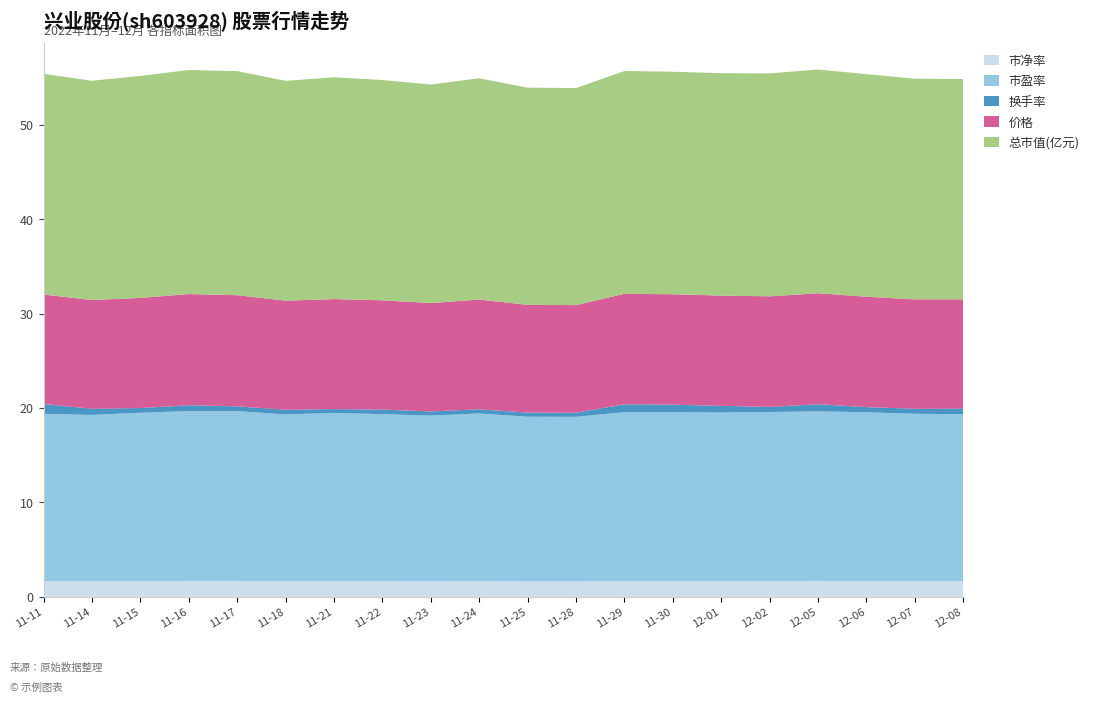

Reading left to right, list all the values displayed in this chart.

市净率: 1.7	1.6	1.7	1.7	1.7	1.6	1.7	1.6	1.6	1.7	1.6	1.6	1.7	1.7	1.7	1.7	1.7	1.7	1.7	1.6
市盈率: 17.7	17.6	17.8	18.0	18.0	17.7	17.8	17.7	17.6	17.8	17.4	17.4	17.9	17.9	17.9	17.9	18.0	17.9	17.7	17.7
换手率: 1.0	0.7	0.5	0.6	0.5	0.5	0.4	0.5	0.4	0.4	0.4	0.4	0.8	0.8	0.7	0.5	0.8	0.6	0.5	0.6
价格: 11.6	11.5	11.7	11.8	11.8	11.6	11.7	11.6	11.5	11.6	11.4	11.4	11.7	11.7	11.7	11.7	11.8	11.7	11.6	11.6
总市值(亿元): 23.4	23.2	23.5	23.7	23.7	23.3	23.5	23.3	23.1	23.4	23.0	23.0	23.6	23.6	23.6	23.6	23.7	23.6	23.4	23.3